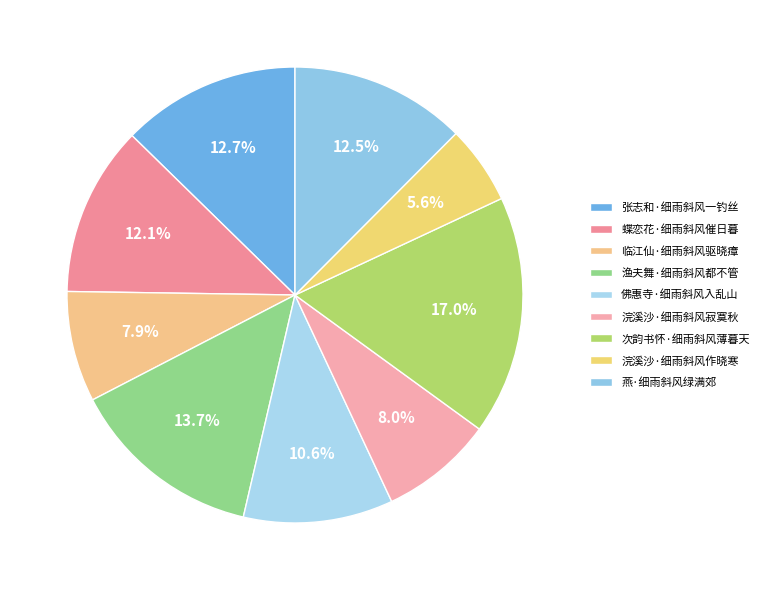

Count the number of slices in the pie.

9